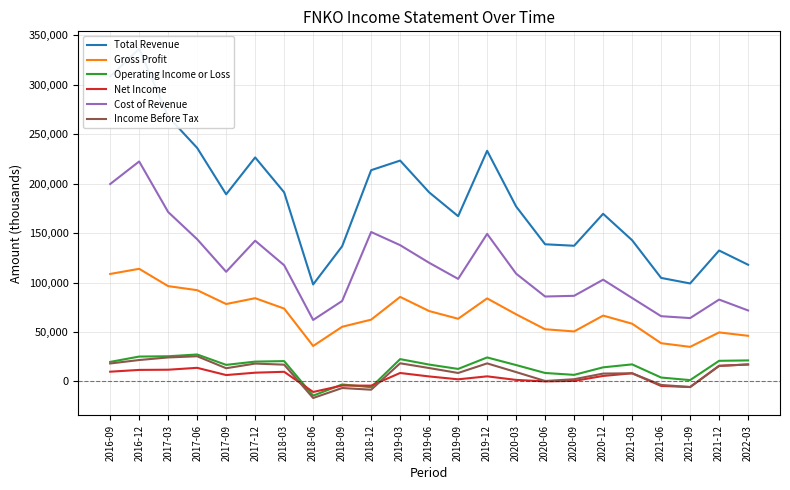

What is the difference between the second highest and second lowest values in the Cost of Revenue series?

135500